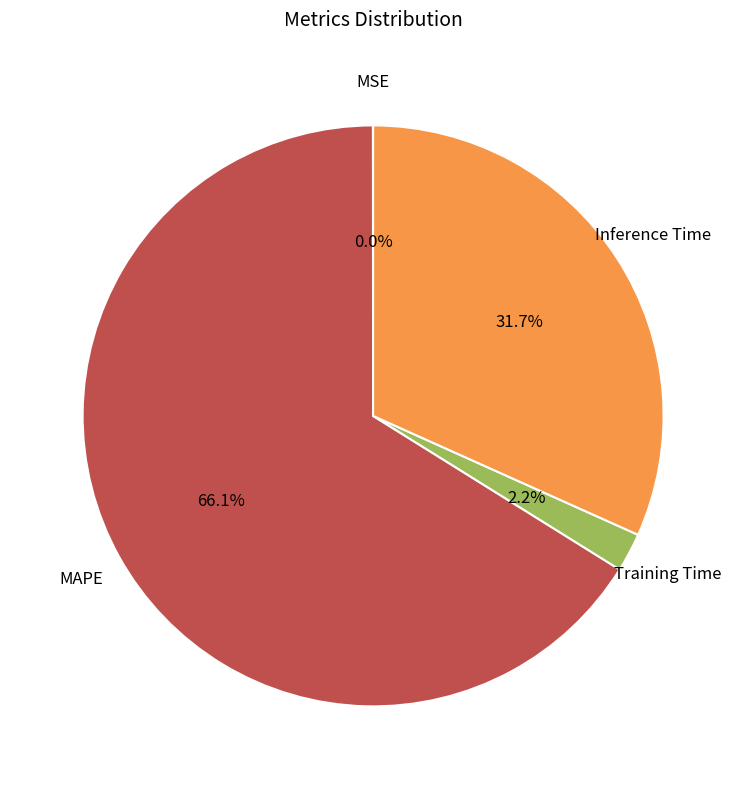

Is there any slice that represents more than half of the pie?

Yes